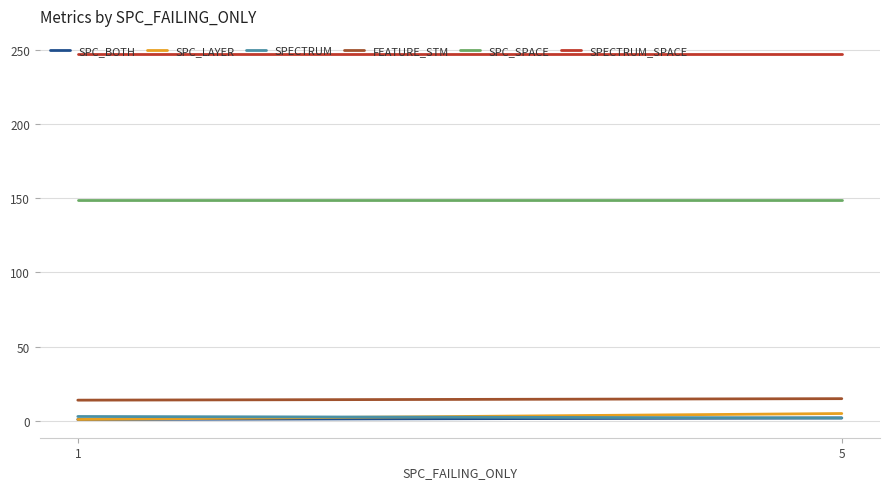

What are all the series names shown in the legend?

SPC_BOTH, SPC_LAYER, SPECTRUM, FEATURE_STM, SPC_SPACE, SPECTRUM_SPACE